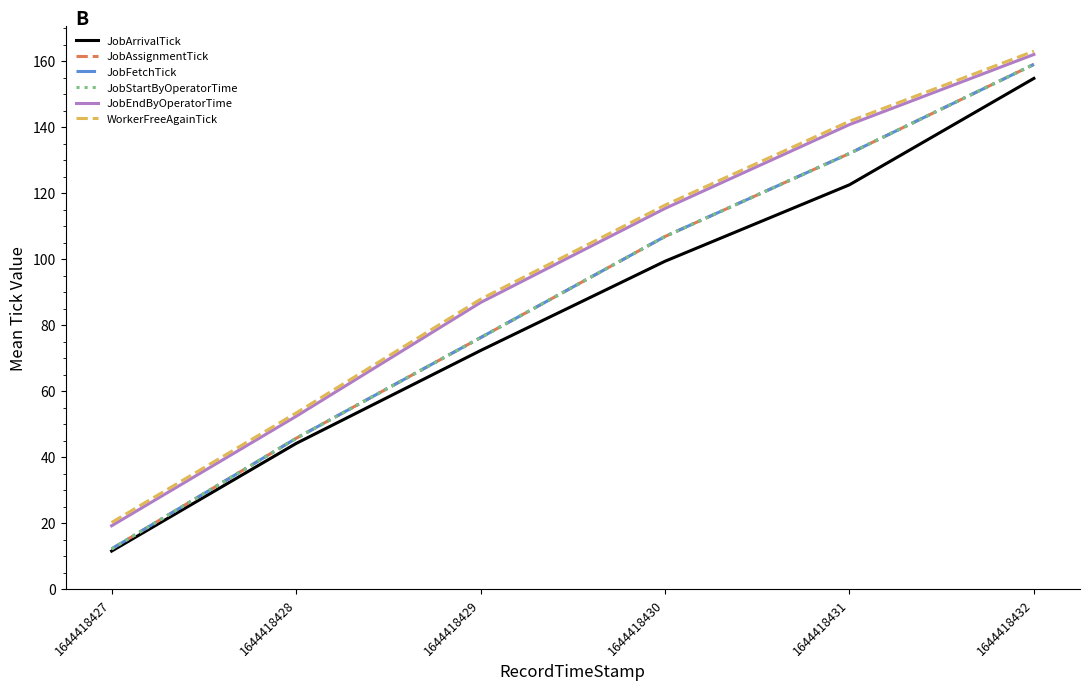

True or false: WorkerFreeAgainTick has more than 1 interior local peaks.

False